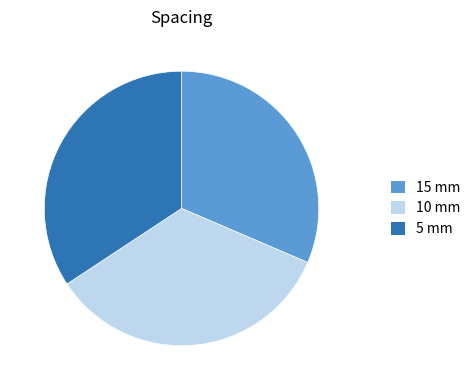

Do 5 mm and 15 mm together represent more than half of the pie?

Yes